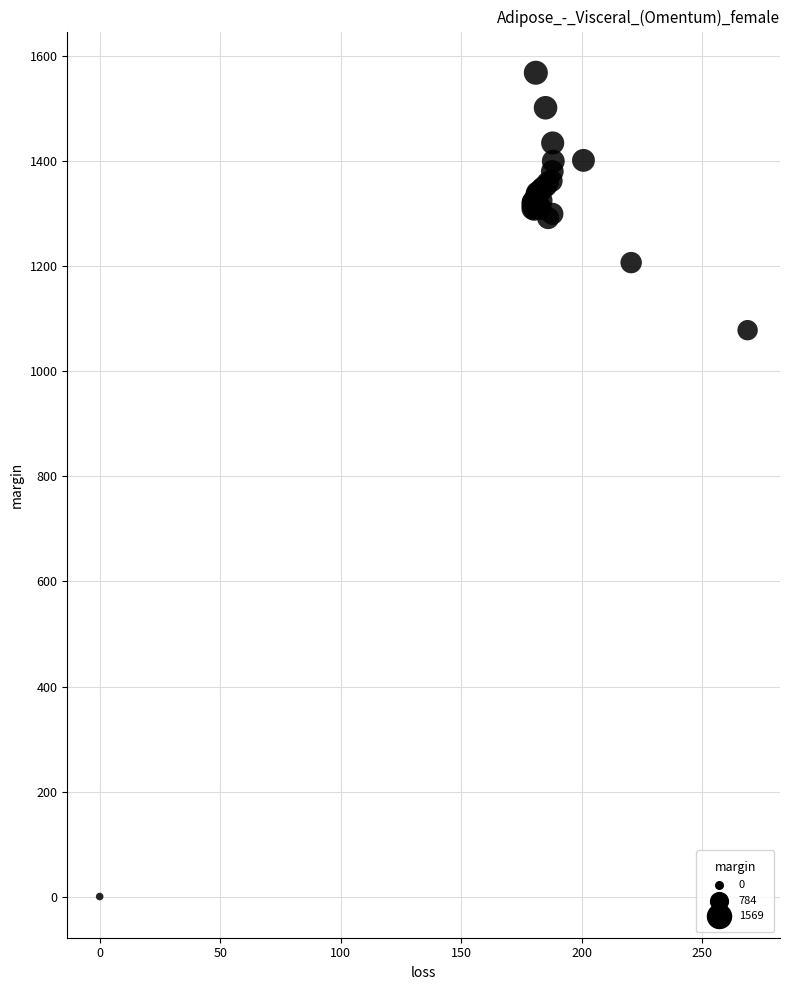

What Y value in the scatter plot is closest to 784?

1078.6